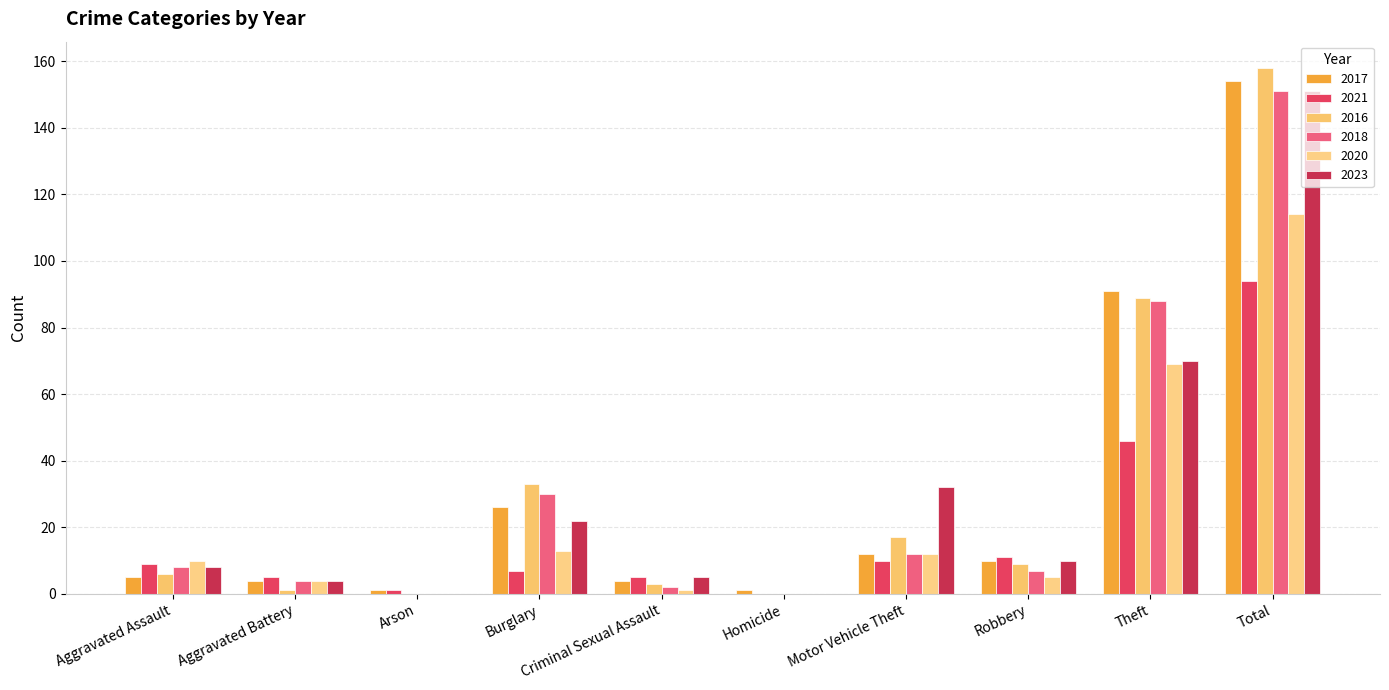

What is the average value of the 2016 series?

32